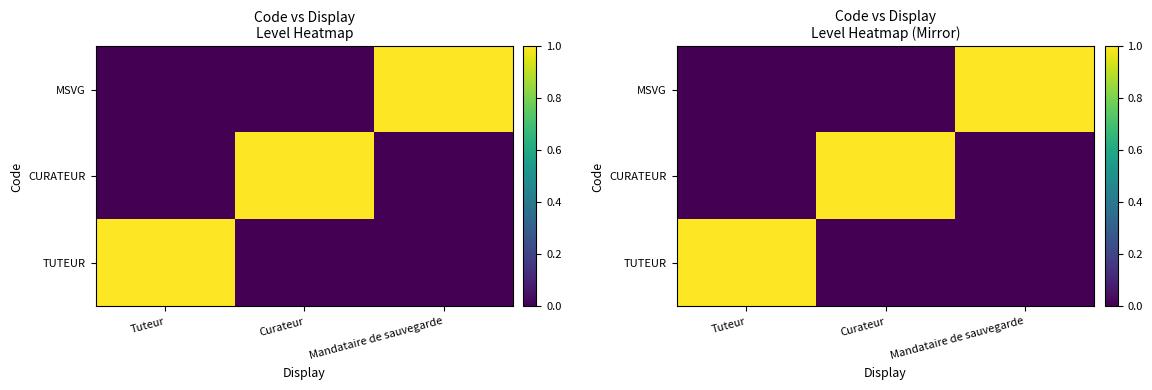

Rank the series by their maximum value, from highest to lowest.

TUTEUR, CURATEUR, MSVG